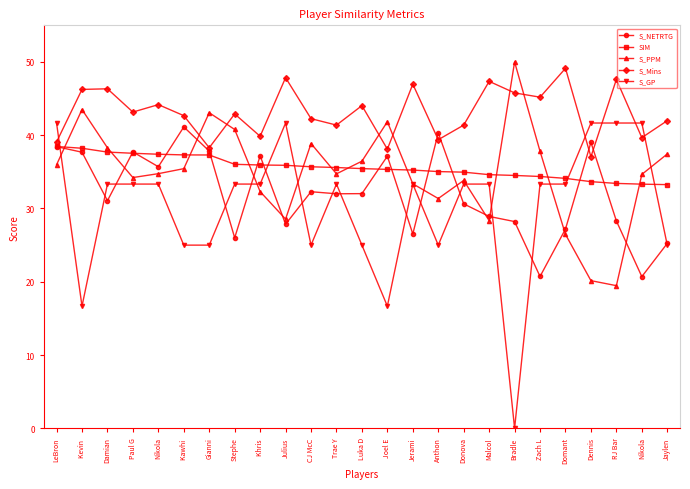

What is the difference between the maximum and second lowest values in the S_PPM series?

29.8